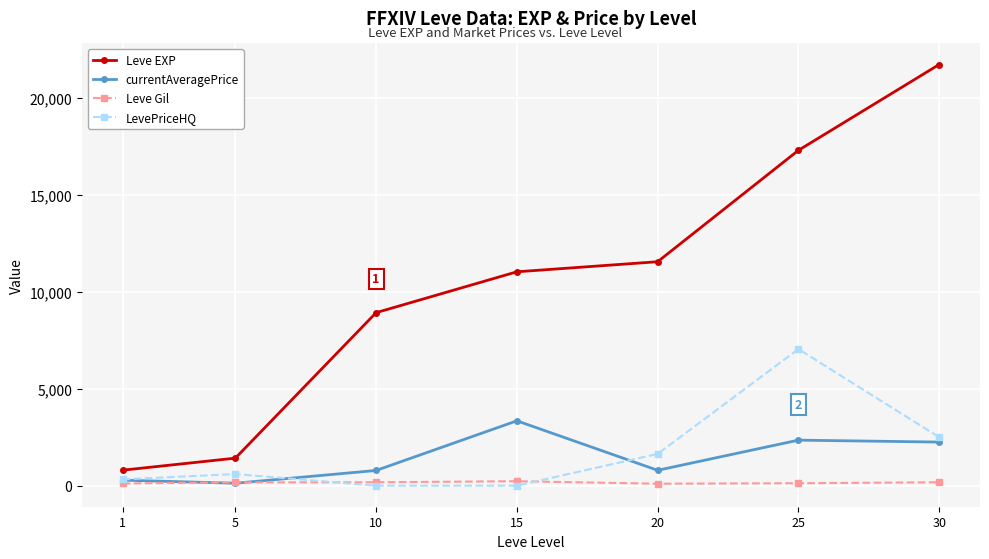

Which category has the highest value across all series?

30